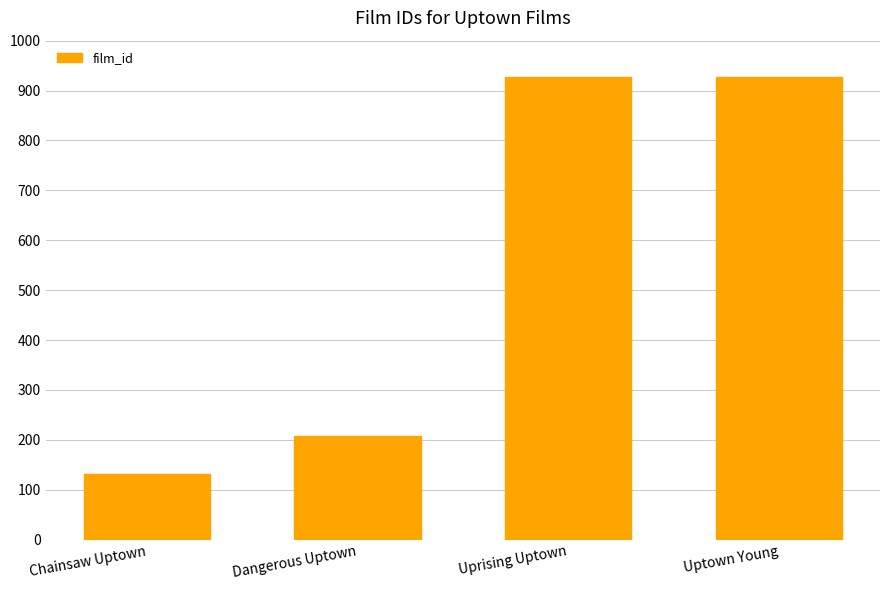

Where is the data nearest to the value 530?

Dangerous Uptown